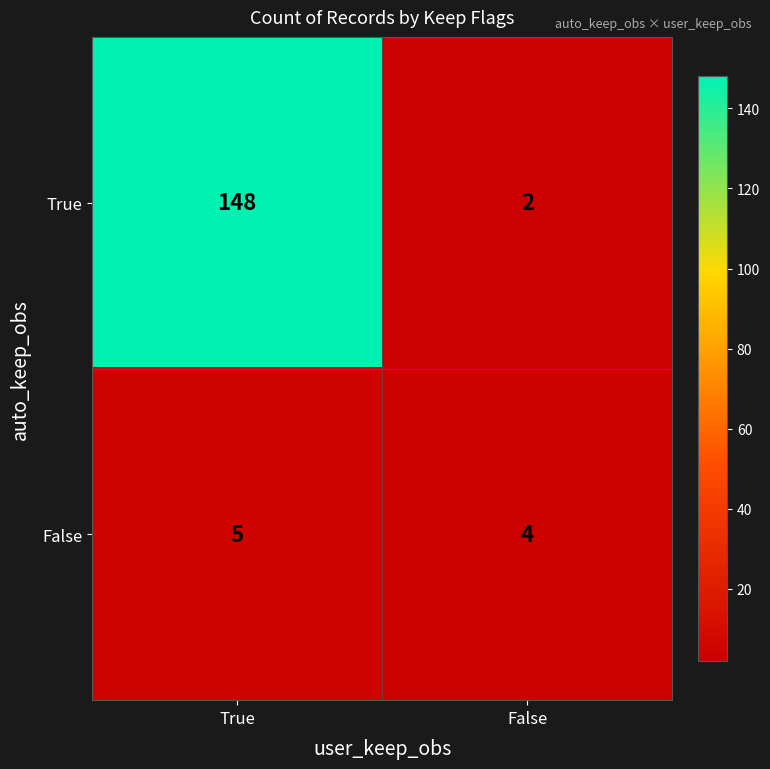

Which series has the widest spread of values?

True